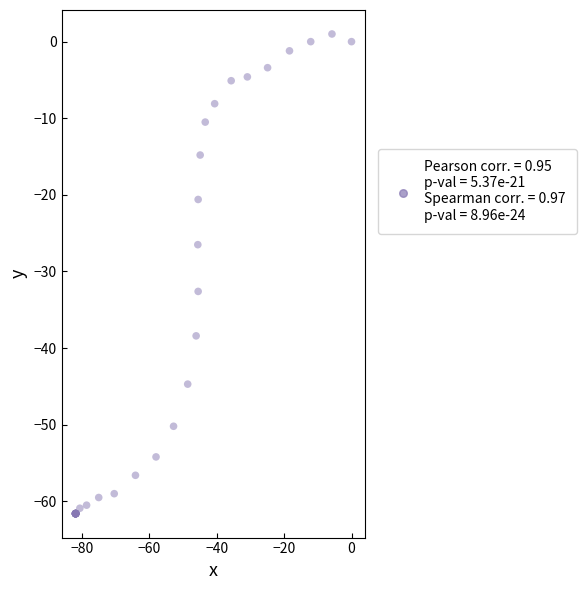

What Y value in the scatter plot is closest to -30?

-32.6